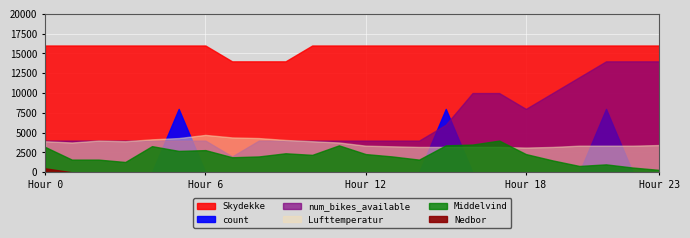

What is the sum of all Middelvind values?

51.7